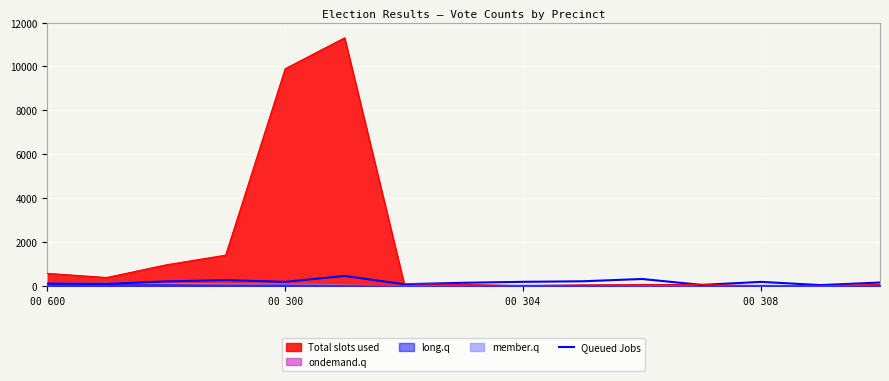

What is the maximum value for Queued Jobs?

462